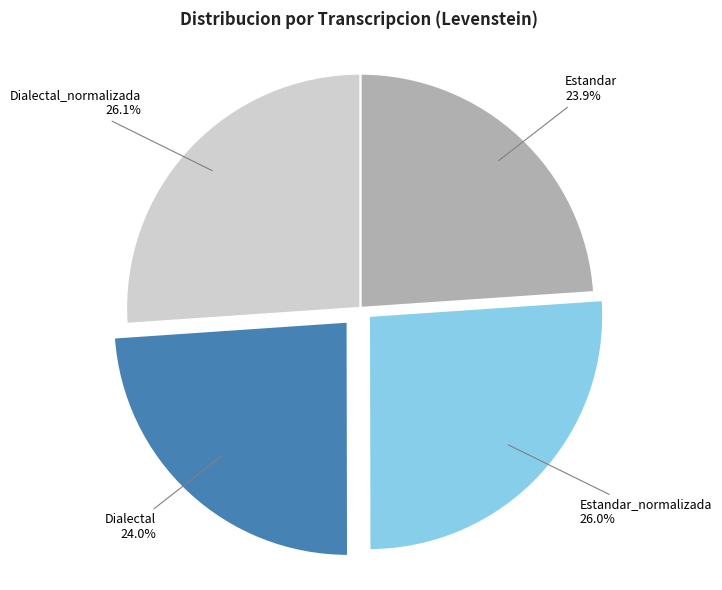

Does any single category account for the majority?

No